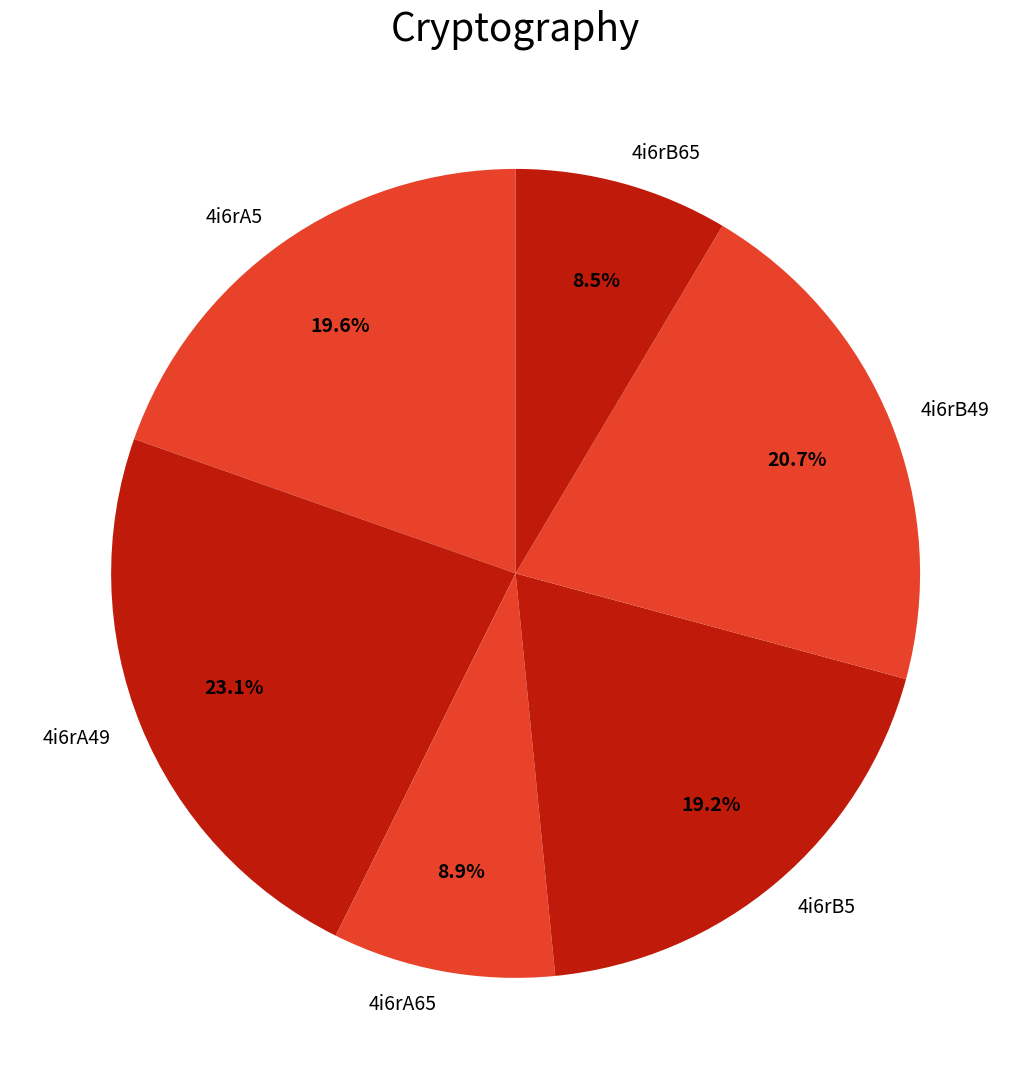

What percentage do 4i6rB49 and 4i6rB65 together represent?

29.2%